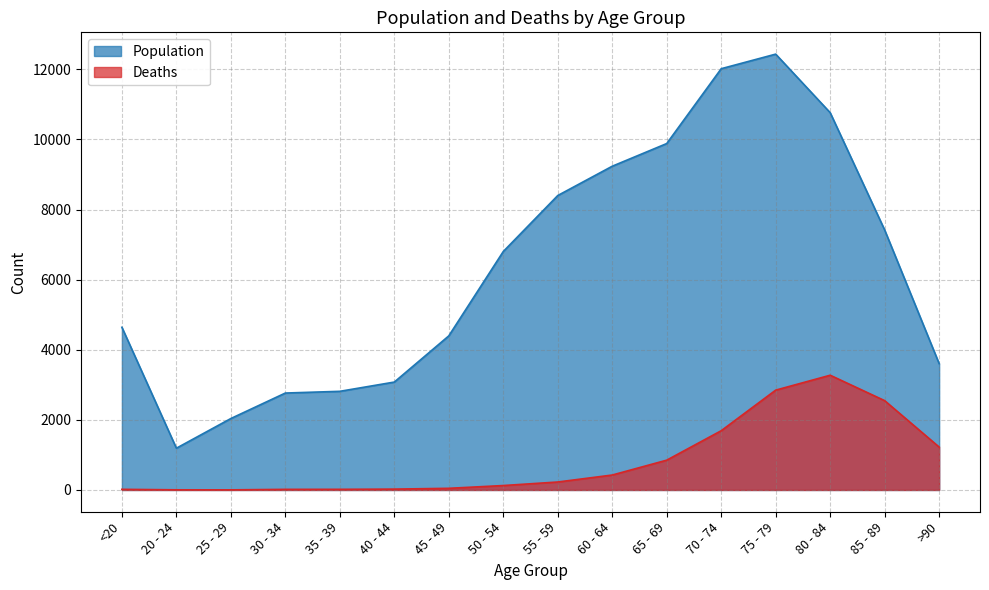

List the series in order of their overall mean, highest first.

Population, Deaths